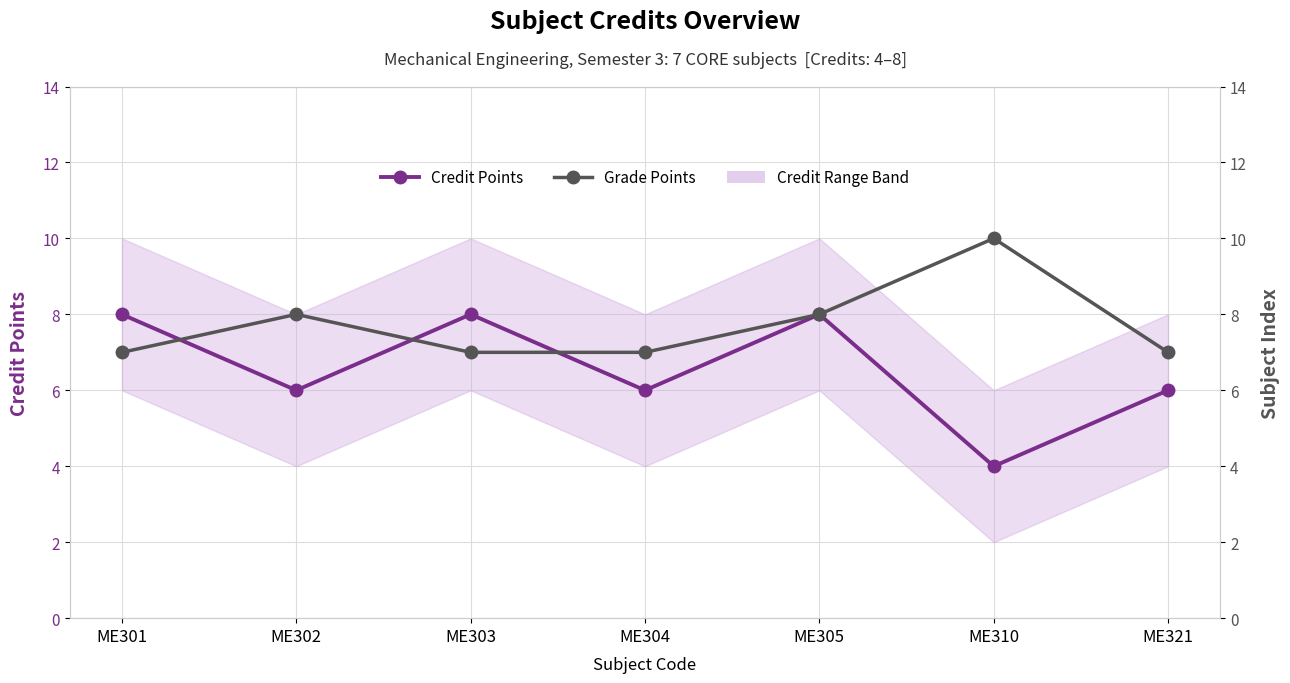

Reading left to right, list all the values displayed in this chart.

Credit Points: ME301=8	ME302=6	ME303=8	ME304=6	ME305=8	ME310=4	ME321=6
Grade Points: ME301=7	ME302=8	ME303=7	ME304=7	ME305=8	ME310=10	ME321=7